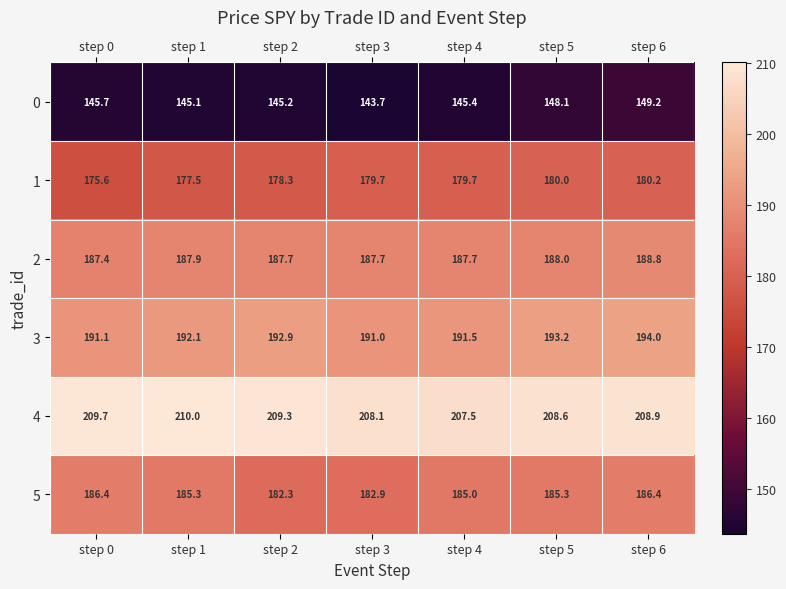

Where is 0 nearest to the value 146?

step 0